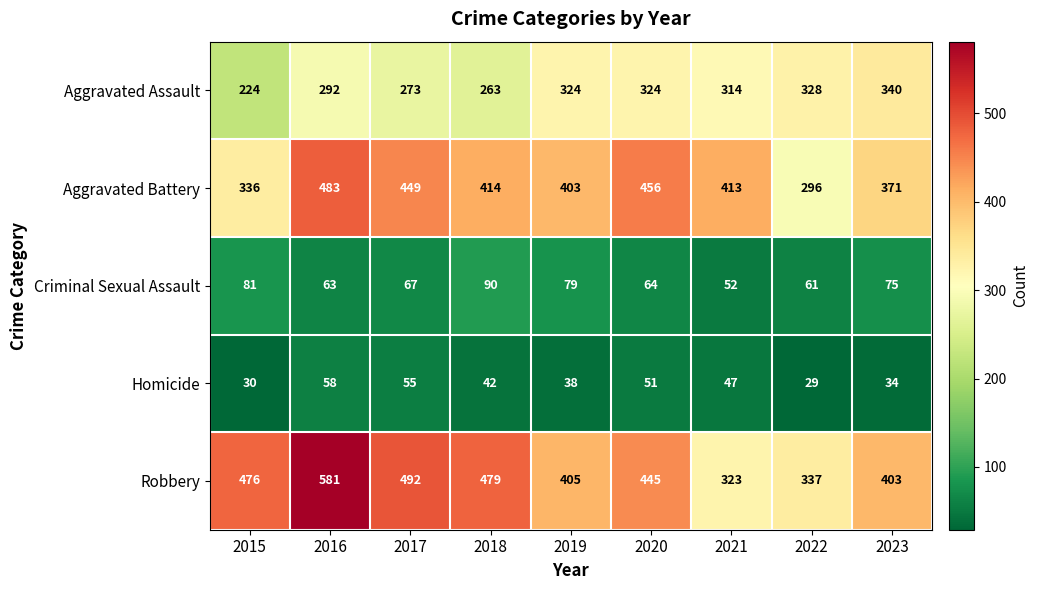

What is the difference between the Robbery values at 2020 and 2019?

40